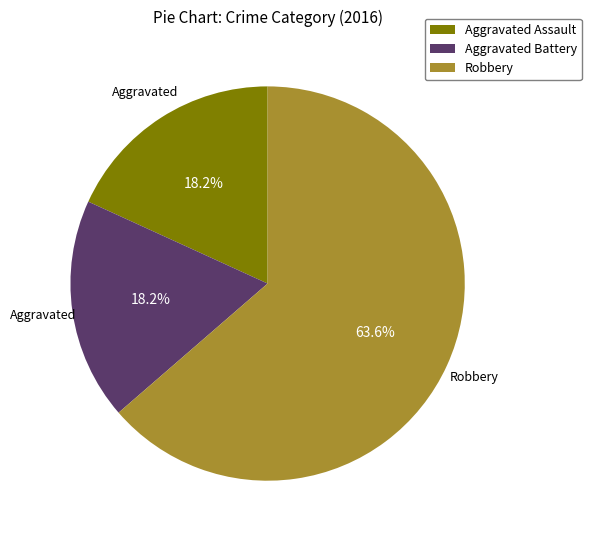

Which has a higher value, Robbery or Aggravated Assault?

Robbery